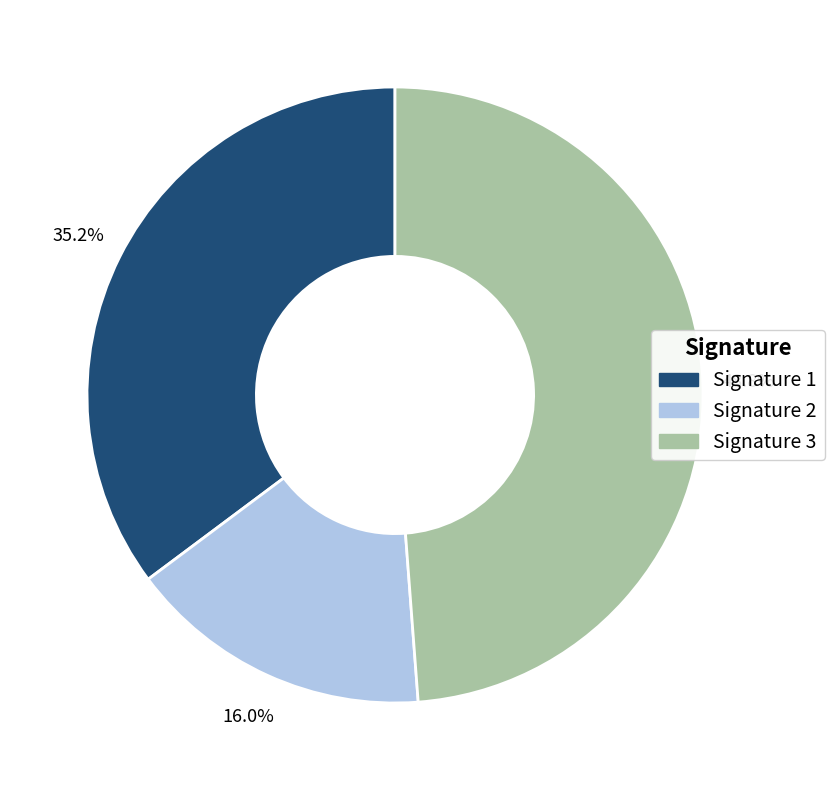

Which slice is the largest?

Signature 3